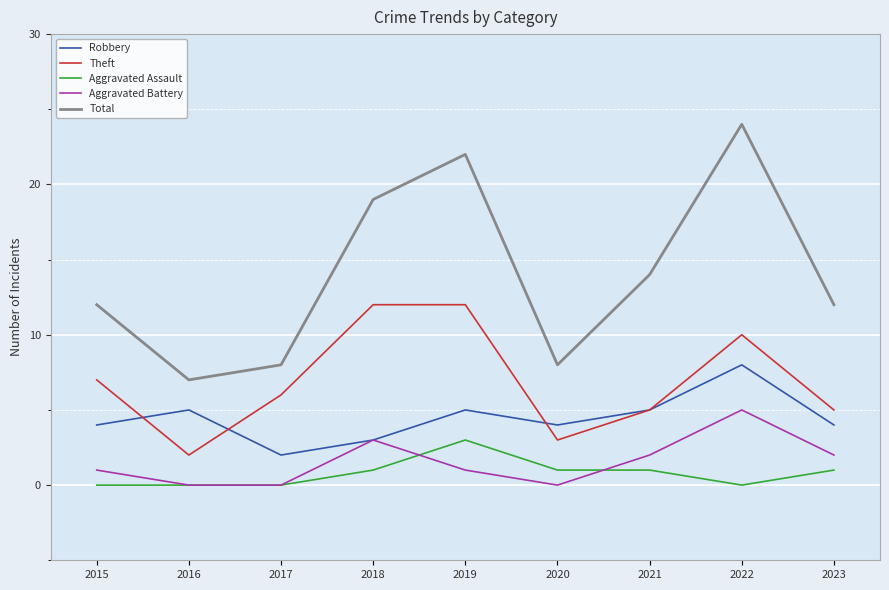

How many series are shown in this chart?

5